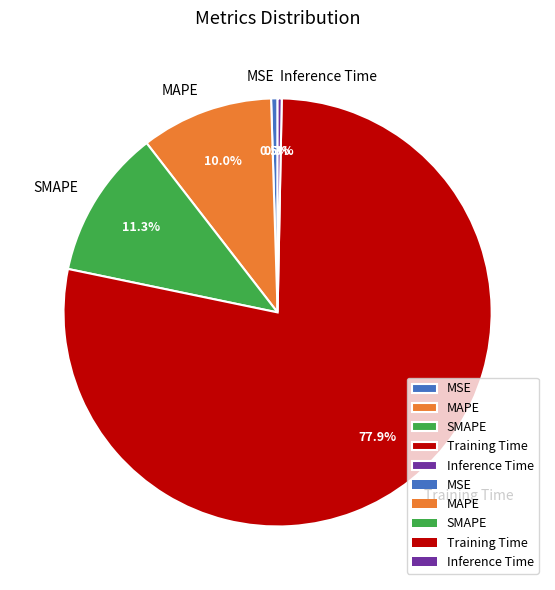

Which has a higher value, SMAPE or Training Time?

Training Time